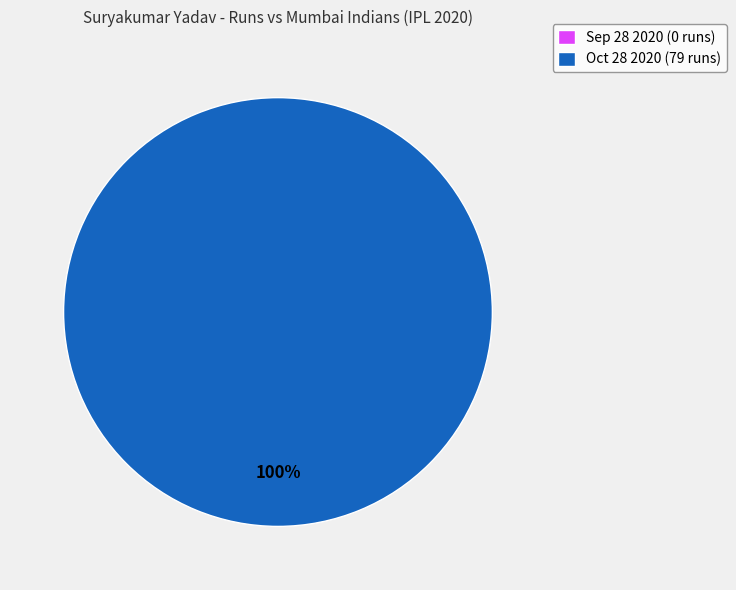

Rank the categories by value from lowest to highest.

Sep 28 2020, Oct 28 2020